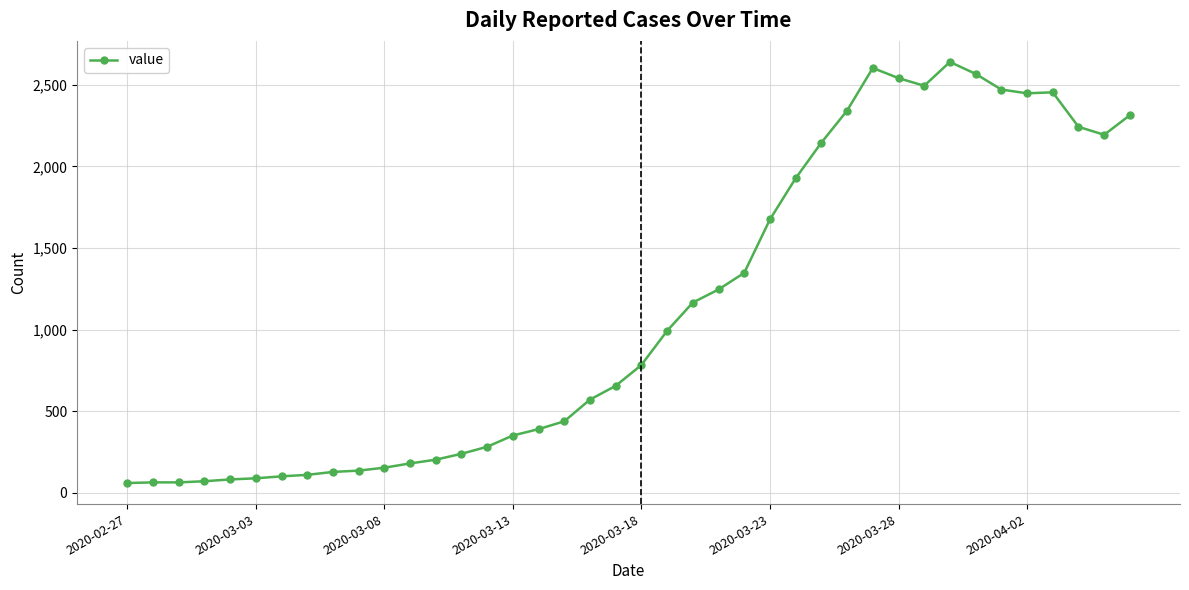

What is the smallest value displayed?

61